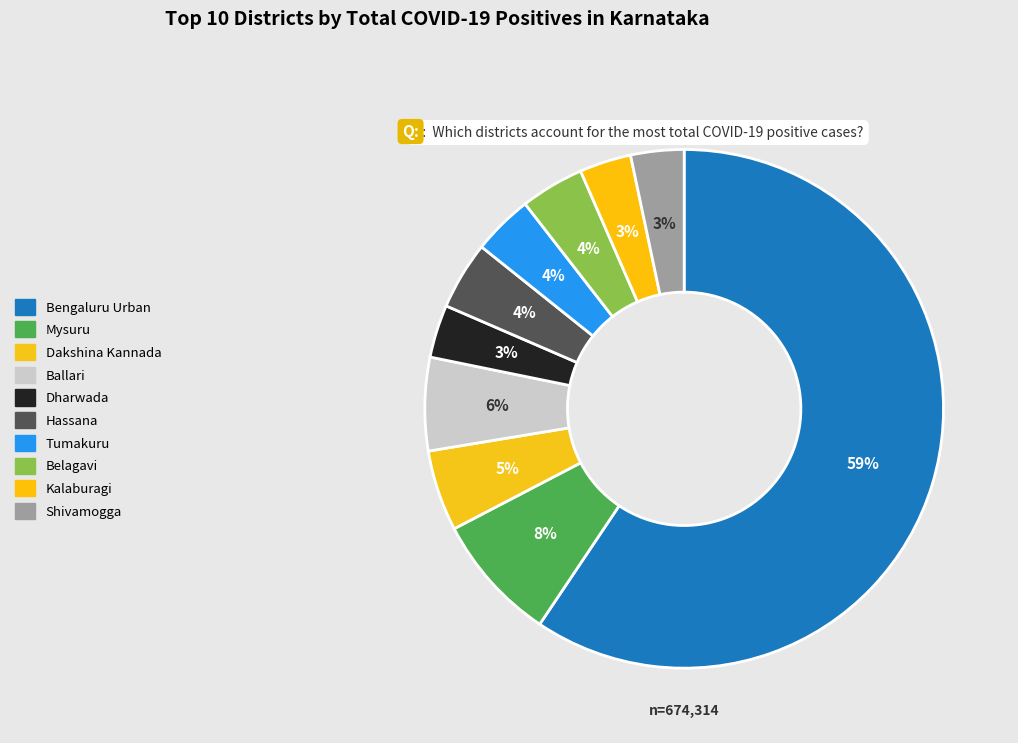

Is there any slice that represents more than half of the pie?

Yes